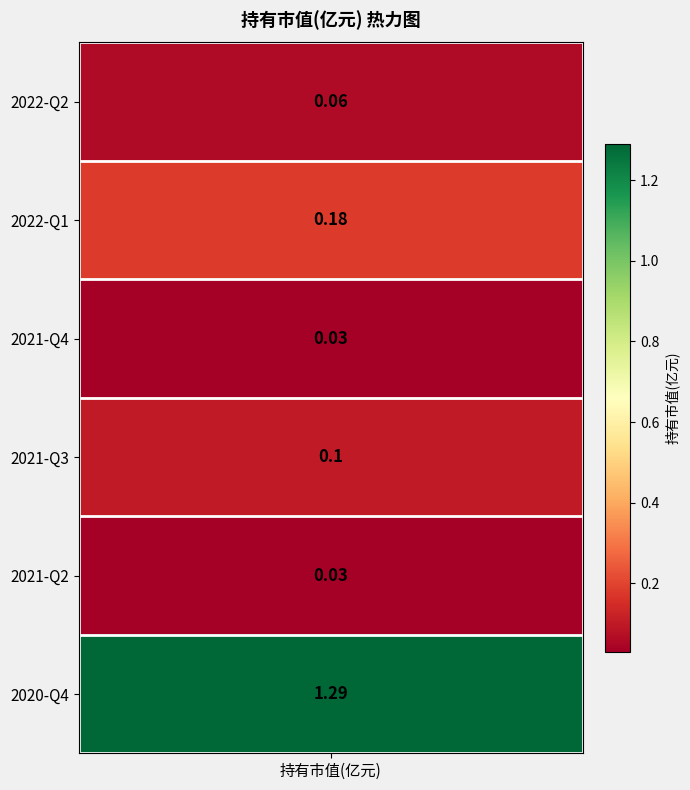

What is the sum of the values at 2022-Q1 and 2020-Q4?

1.5